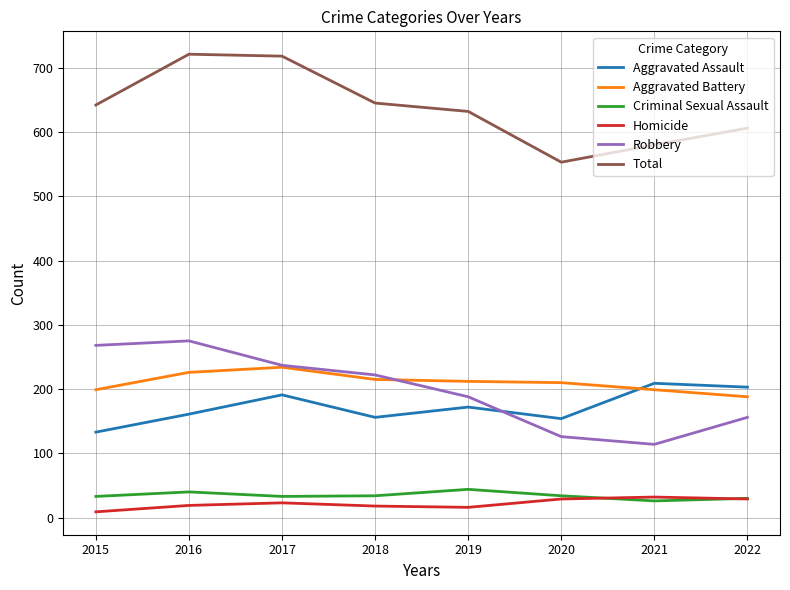

True or false: Aggravated Battery and Homicide cross at least once.

False